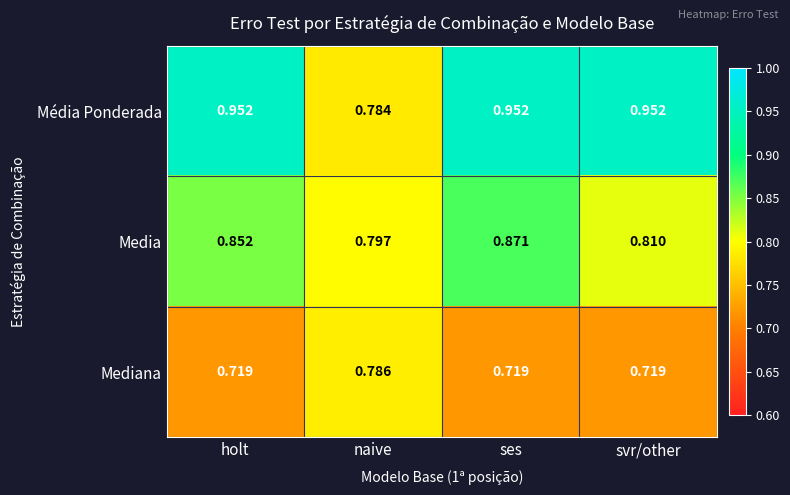

Which series has the largest total across all categories?

Média Ponderada